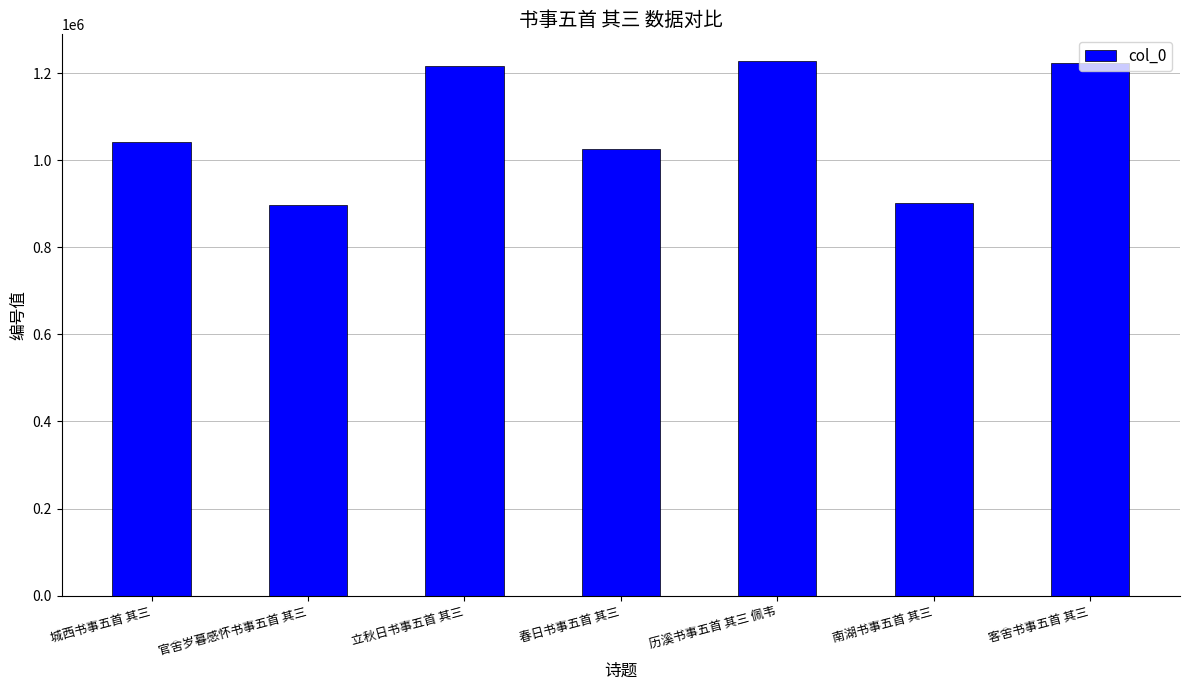

How many bars are there in total?

7